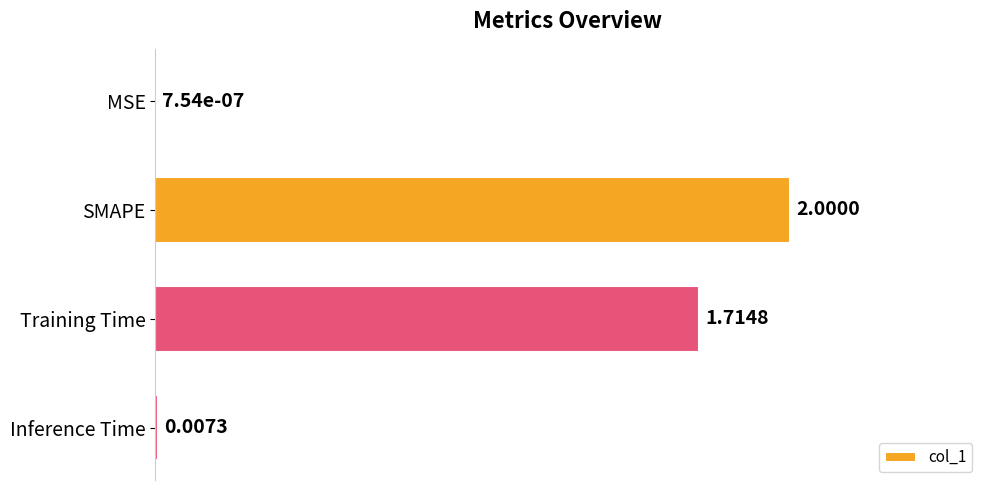

What is the sum of all values?

186.1